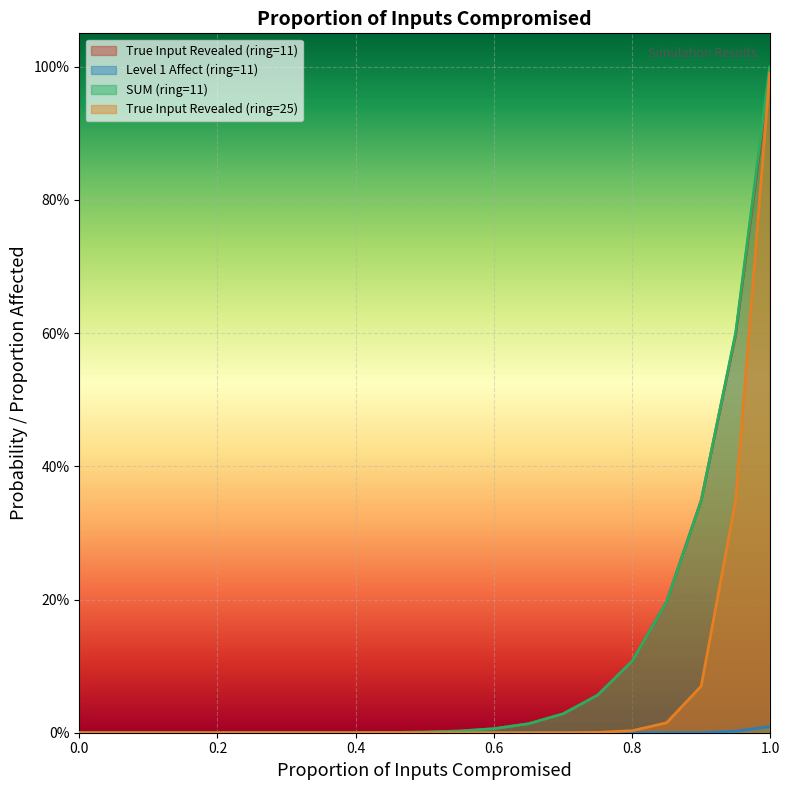

How many values in the True Input Revealed (ring=25) series exceed 0?

20